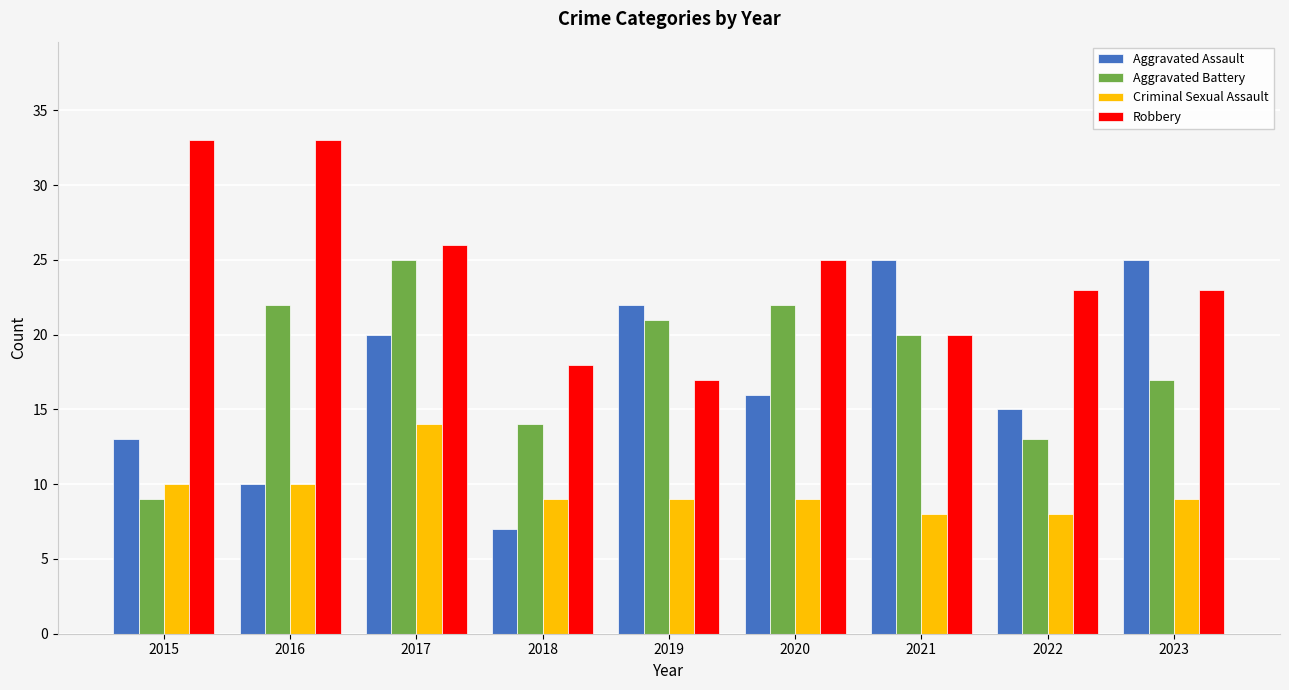

Reading left to right, extract all data points from this chart.

Aggravated Assault: 13	10	20	7	22	16	25	15	25
Aggravated Battery: 9	22	25	14	21	22	20	13	17
Criminal Sexual Assault: 10	10	14	9	9	9	8	8	9
Robbery: 33	33	26	18	17	25	20	23	23